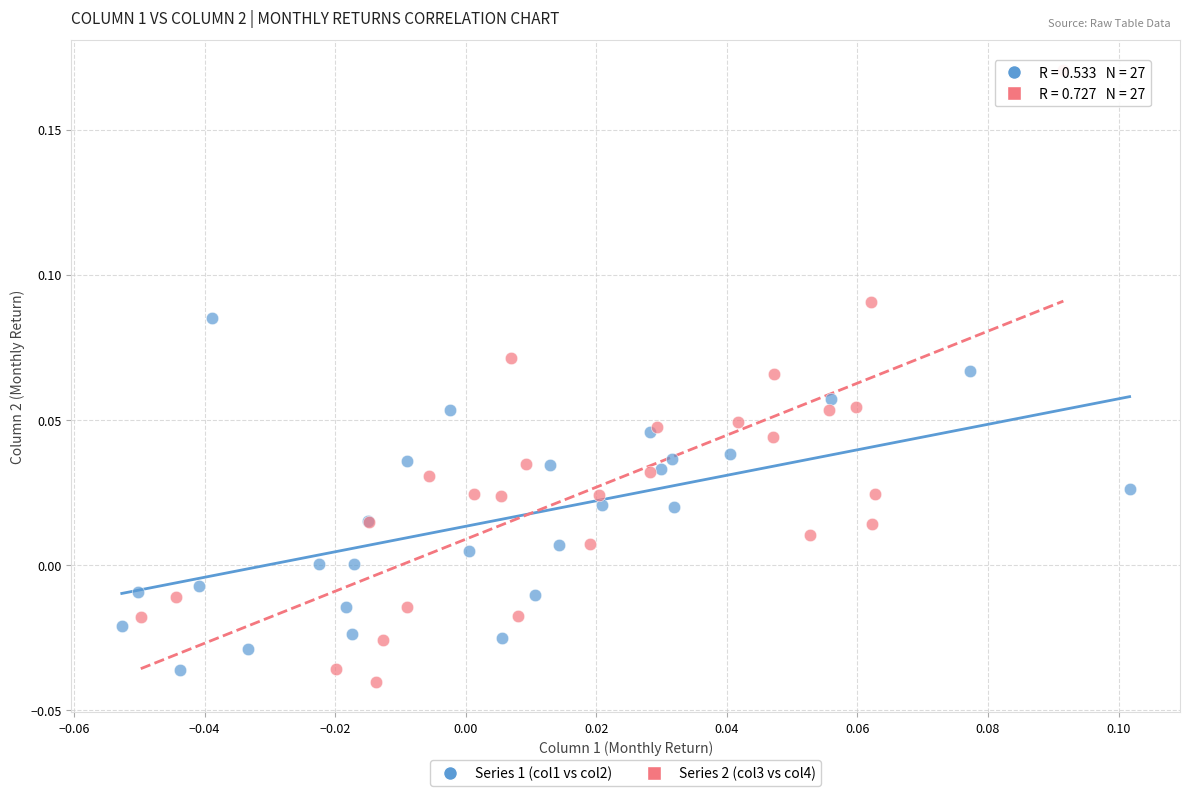

Which series has the largest Y range (max minus min)?

Series 2 (col3 vs col4)